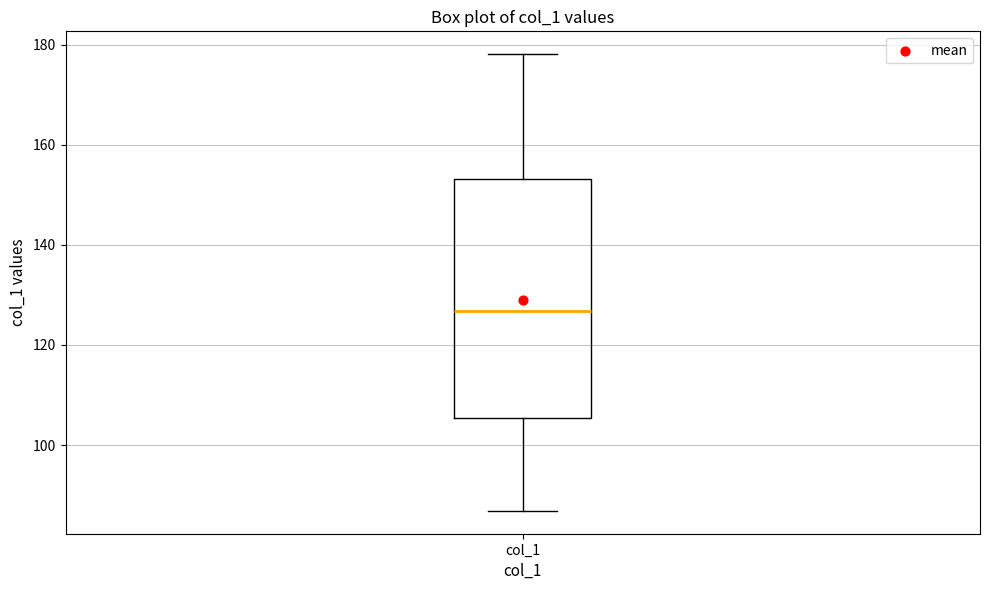

Read this box plot against the y-axis: the position of the median line, the range covered by the box, and the ends of both whiskers. The values are not printed on the chart, so give them approximately, as read against the axis.

median 126, box 106 to 154, whiskers 86 to 178